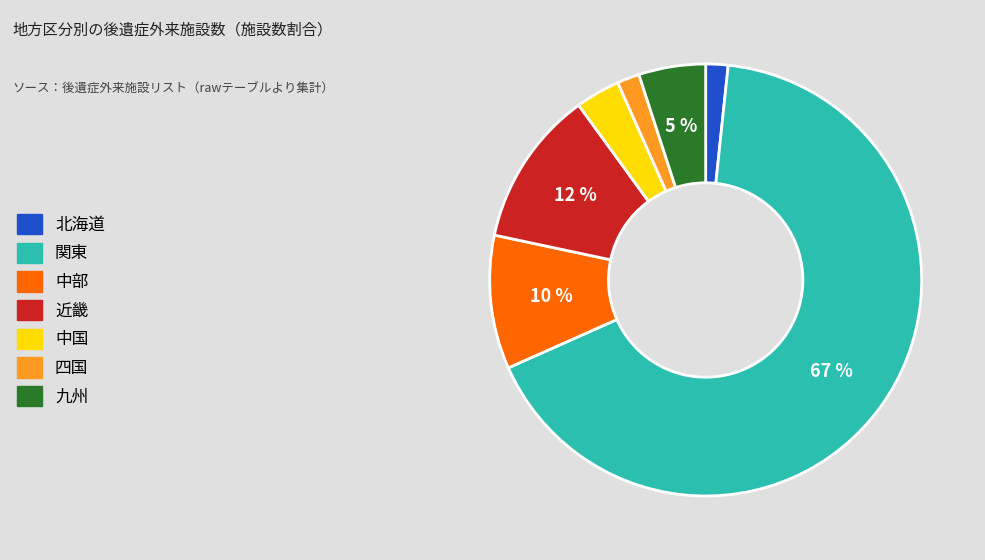

To the nearest percent, what is the combined percentage of 近畿 and 九州?

17%